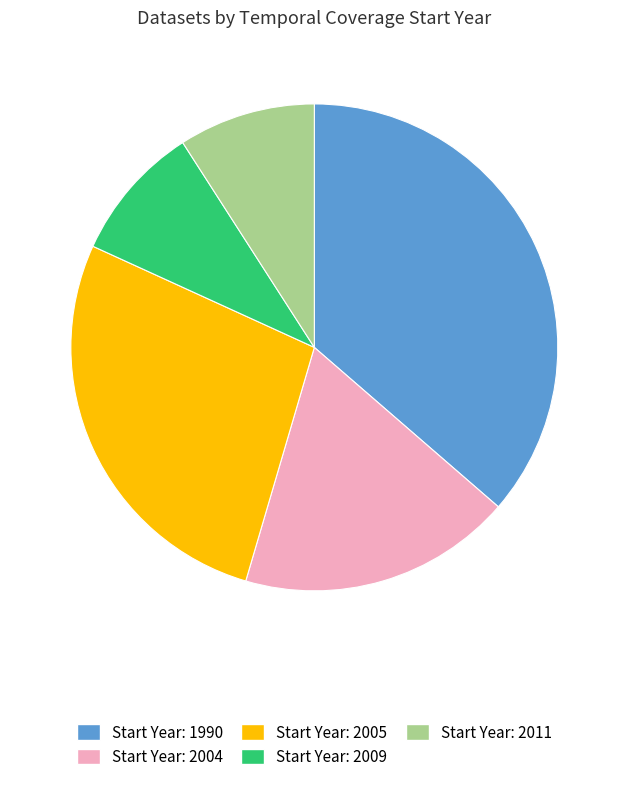

Is there any slice that represents more than half of the pie?

No